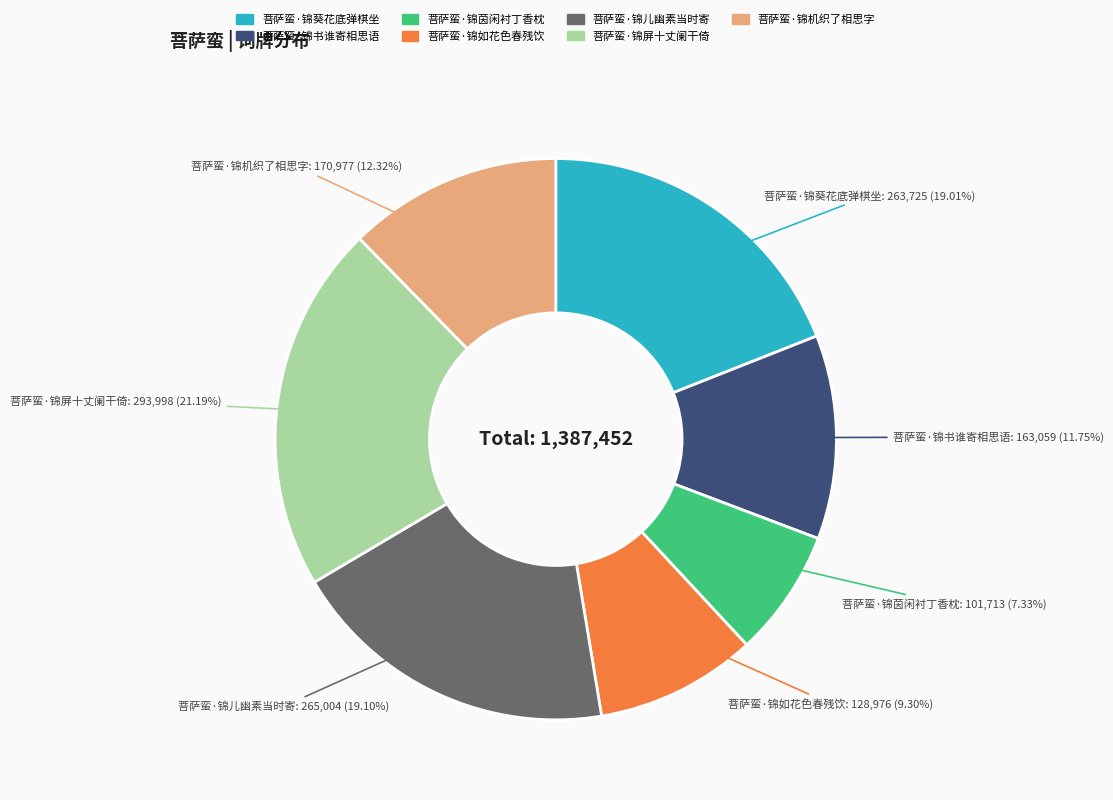

How many segments does this pie chart have?

7